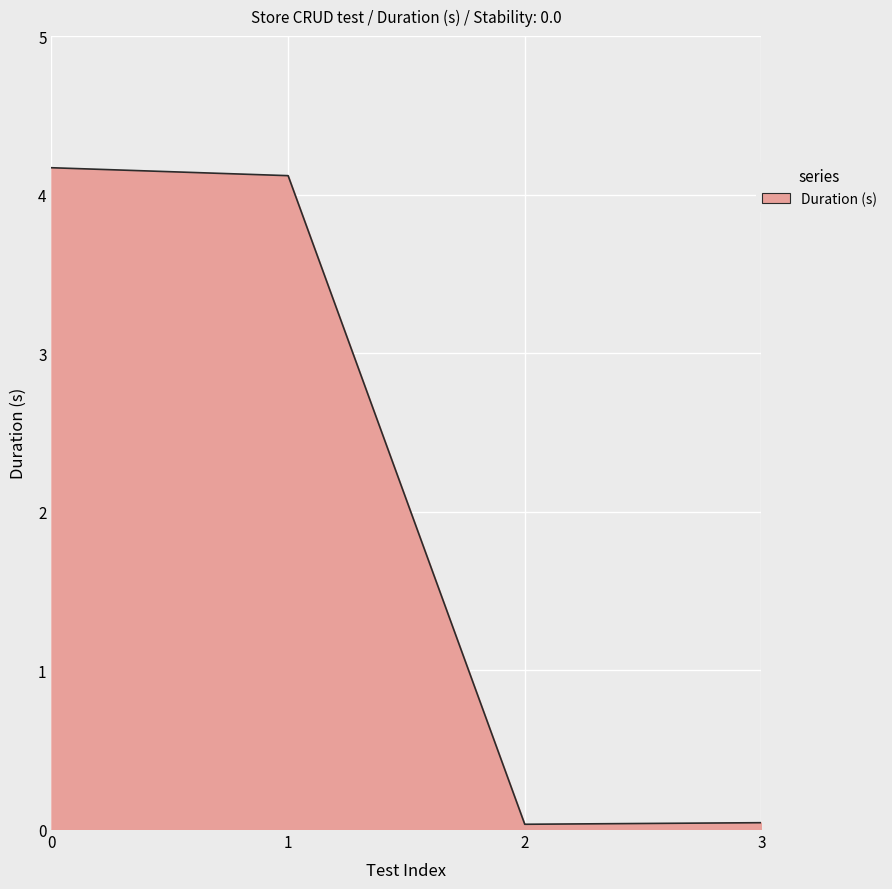

True or false: the data shows 7.3 at 0.

False